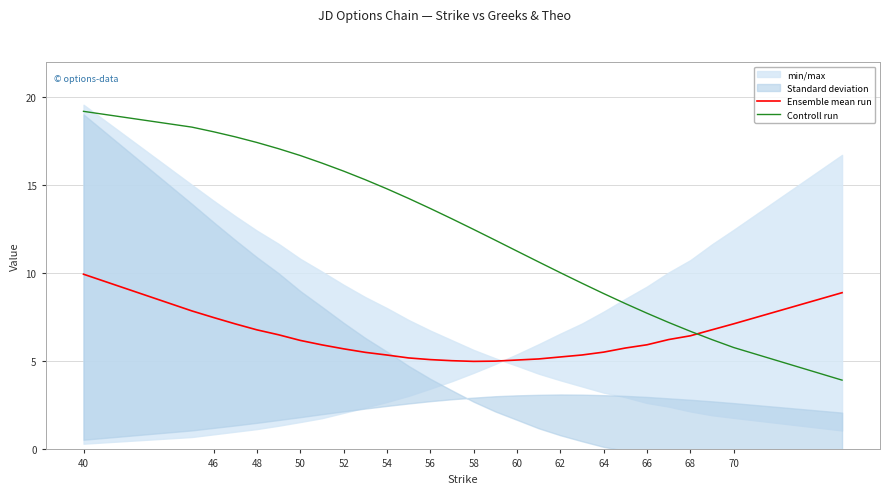

In Ensemble mean run, how many points are lower than both neighbors (excluding endpoints)?

1